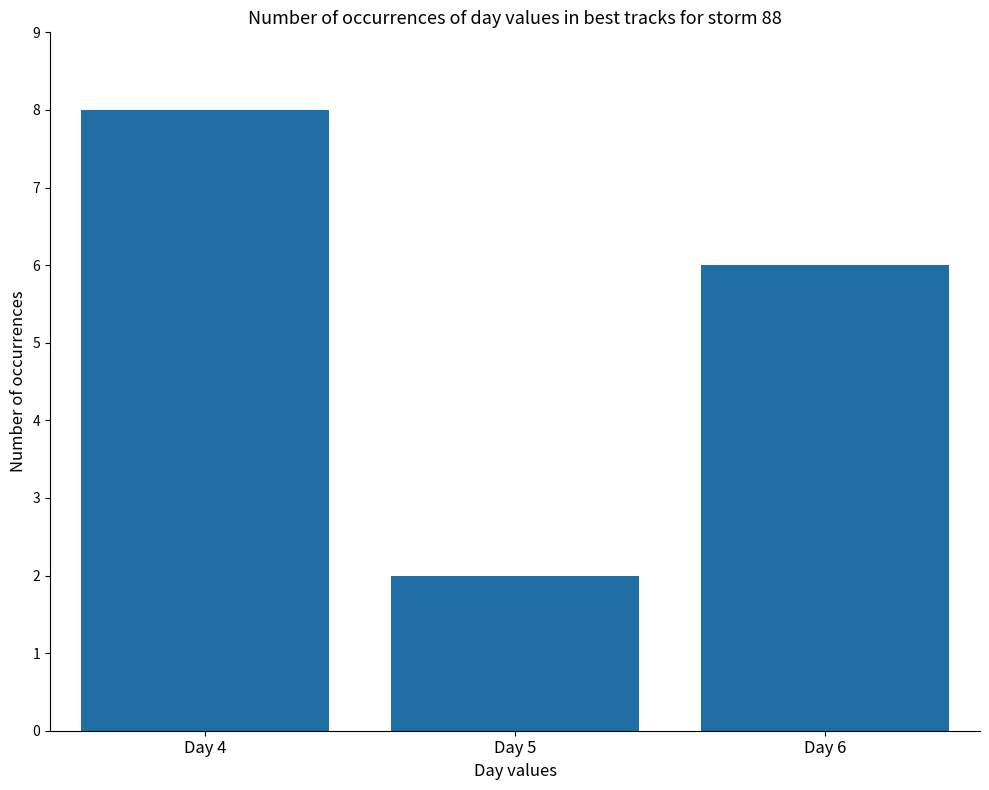

Read the value at Day 5.

2